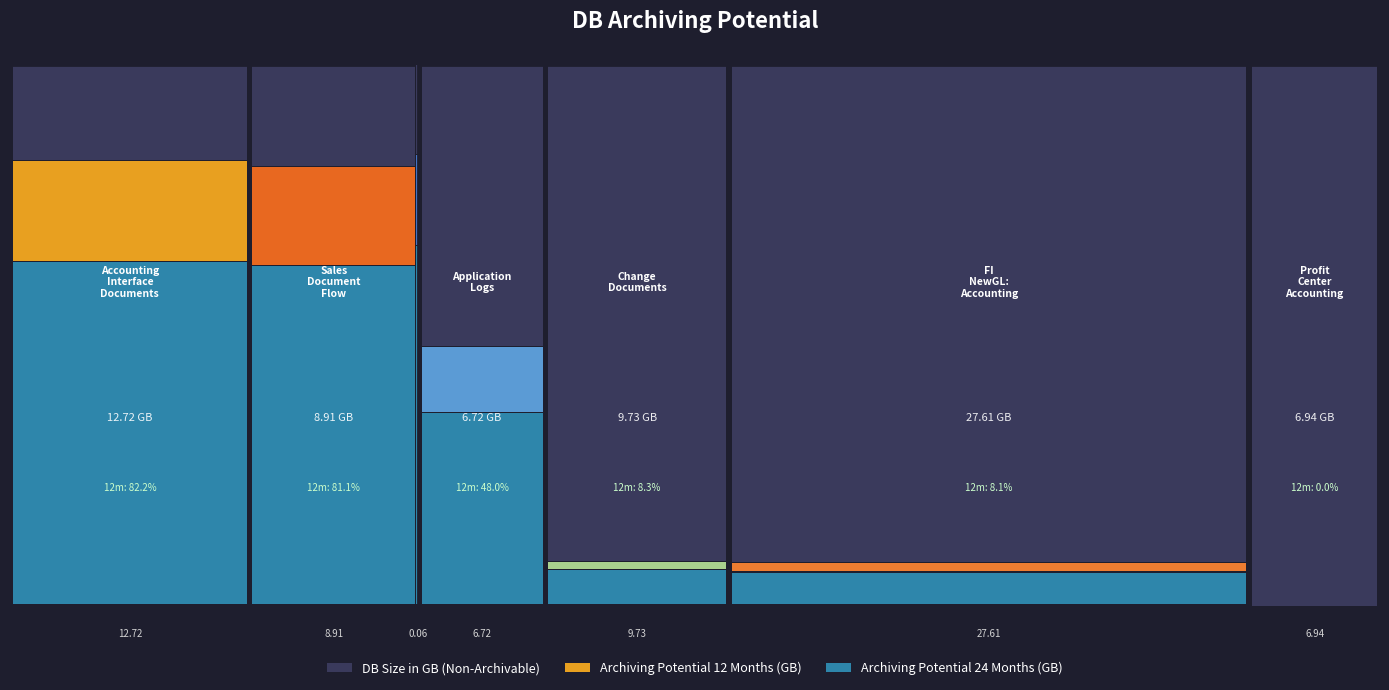

Reading left to right, list all the values displayed in this chart.

DB Size in GB: 12.7	8.9	0.1	6.7	9.7	27.6	6.9
Archiving Potential 12 Months (GB): 10.5	7.2	0.1	3.2	0.8	2.2	0.0
Archiving Potential 24 Months (GB): 8.1	5.6	0.0	2.4	0.7	1.8	0.0
Archiving Potential 12 Months (%): 82.2	81.1	76.0	48.0	8.3	8.1	0.0